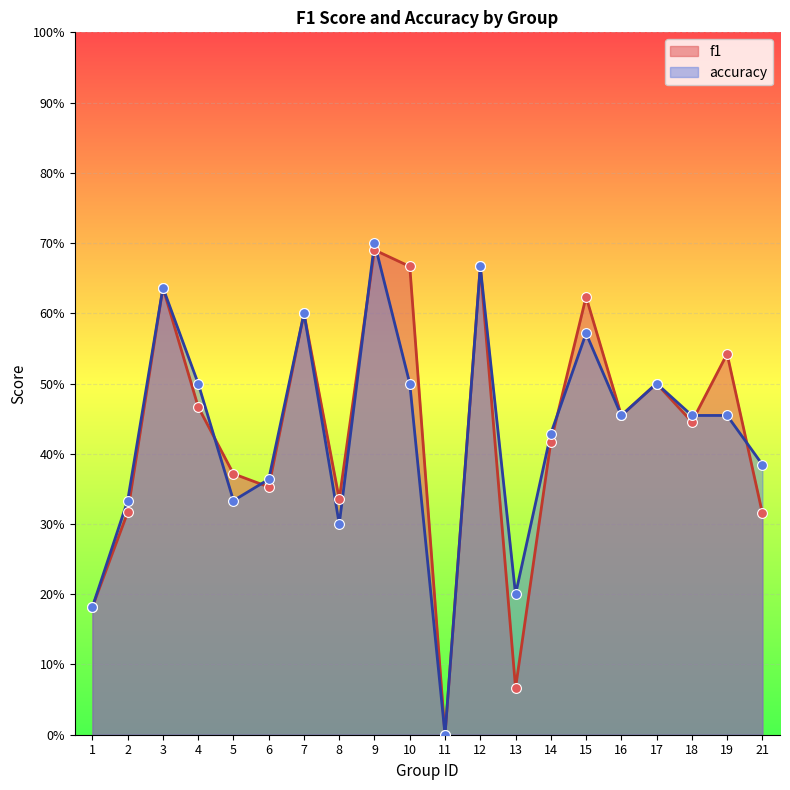

Is the value of accuracy at 8 greater than the value of f1 at 11?

Yes